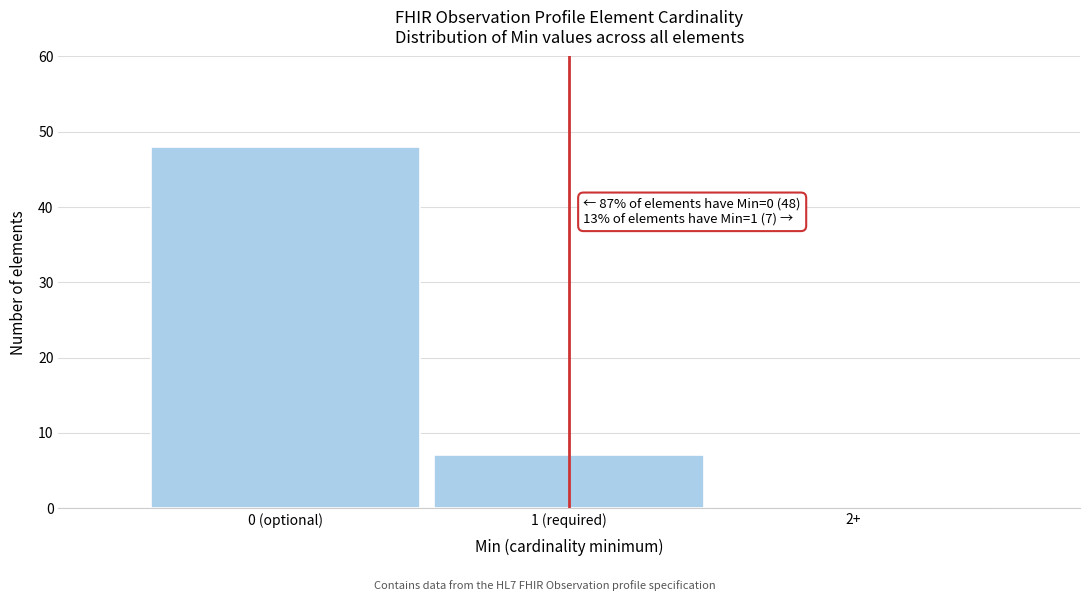

Reading right to left, transcribe all the data shown in this chart.

2+=0	1 (required)=7	0 (optional)=48